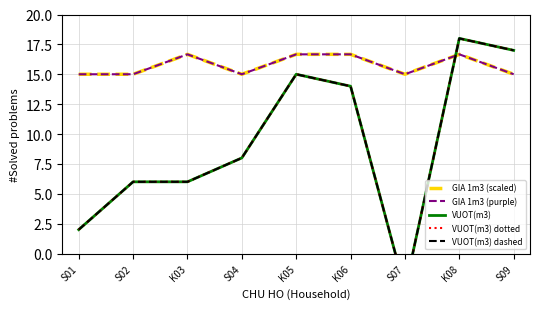

Reading right to left, transcribe all the data shown in this chart.

GIA 1m3 (scaled): S09=15.0	K08=16.7	S07=15.0	K06=16.7	K05=16.7	S04=15.0	K03=16.7	S02=15.0	S01=15.0
GIA 1m3 (purple): S09=15.0	K08=16.7	S07=15.0	K06=16.7	K05=16.7	S04=15.0	K03=16.7	S02=15.0	S01=15.0
VUOT(m3): S09=17.0	K08=18.0	S07=-3.0	K06=14.0	K05=15.0	S04=8.0	K03=6.0	S02=6.0	S01=2.0
VUOT(m3) dotted: S09=17.0	K08=18.0	S07=-3.0	K06=14.0	K05=15.0	S04=8.0	K03=6.0	S02=6.0	S01=2.0
VUOT(m3) dashed: S09=17.0	K08=18.0	S07=-3.0	K06=14.0	K05=15.0	S04=8.0	K03=6.0	S02=6.0	S01=2.0